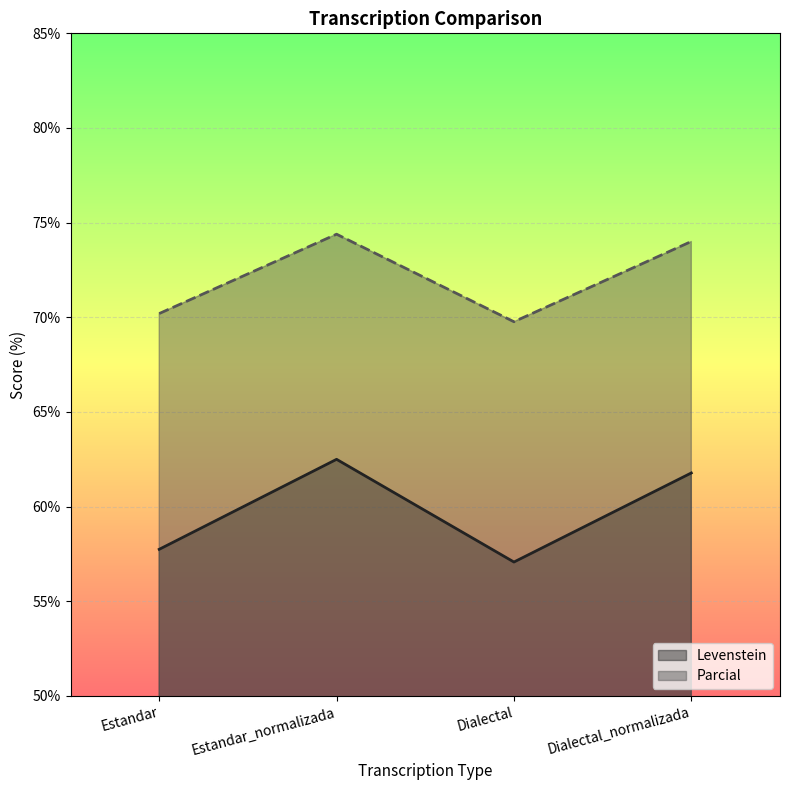

At Estandar_normalizada, list the series in order from smallest to largest.

Levenstein, Parcial